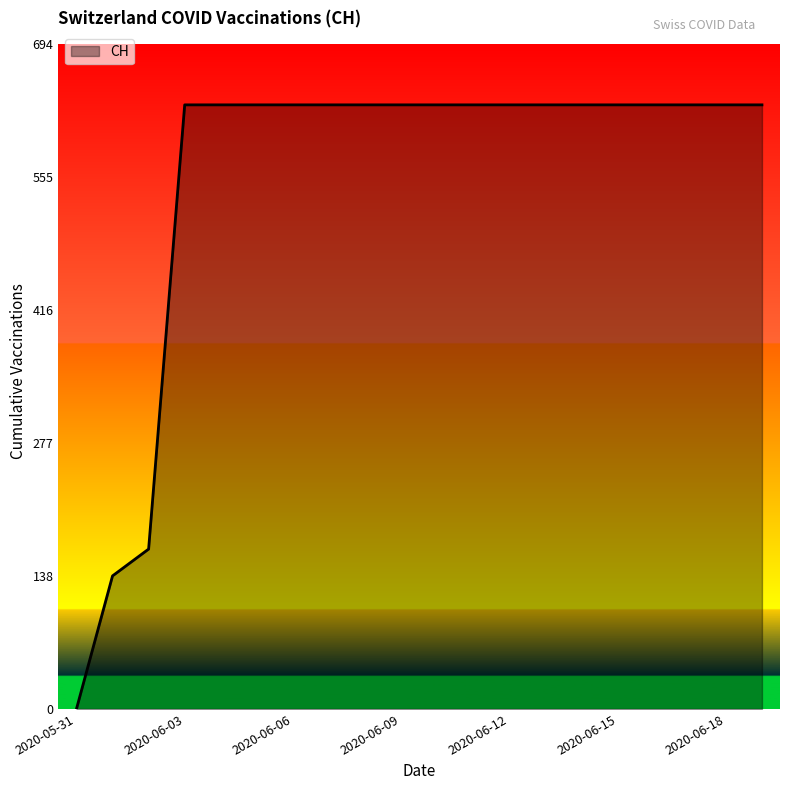

What is the difference between the maximum and minimum values?

631